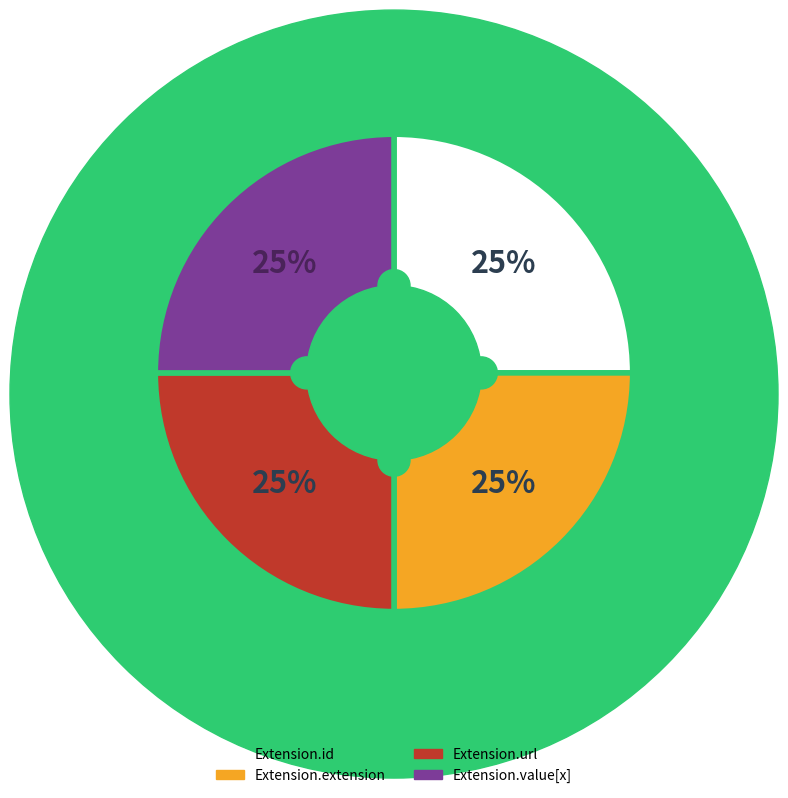

What is the total percentage of Extension and Extension.url?

100.0%